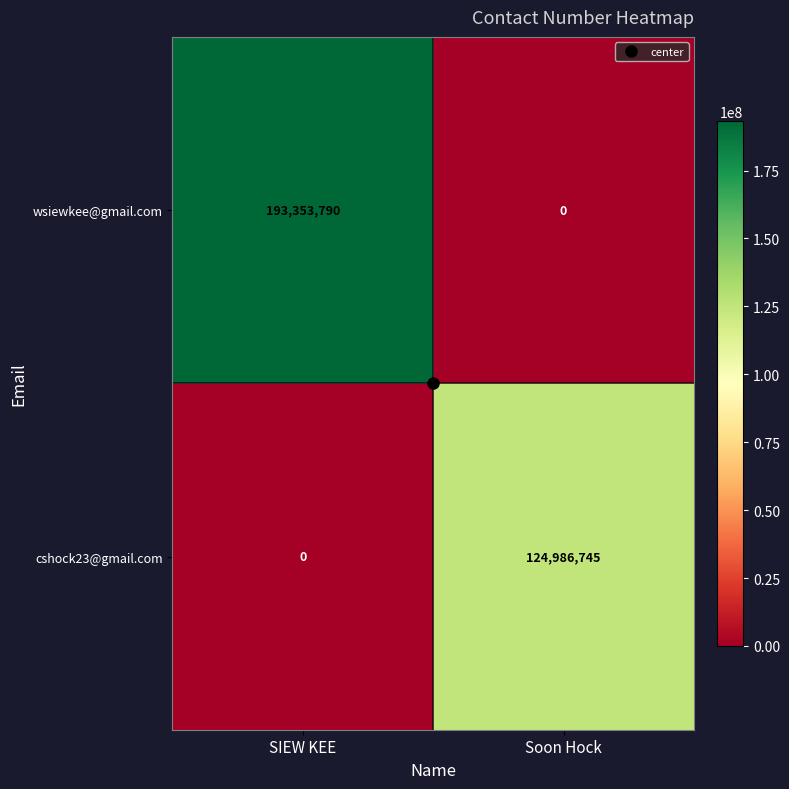

At how many categories does at least one series exceed 92753761?

2